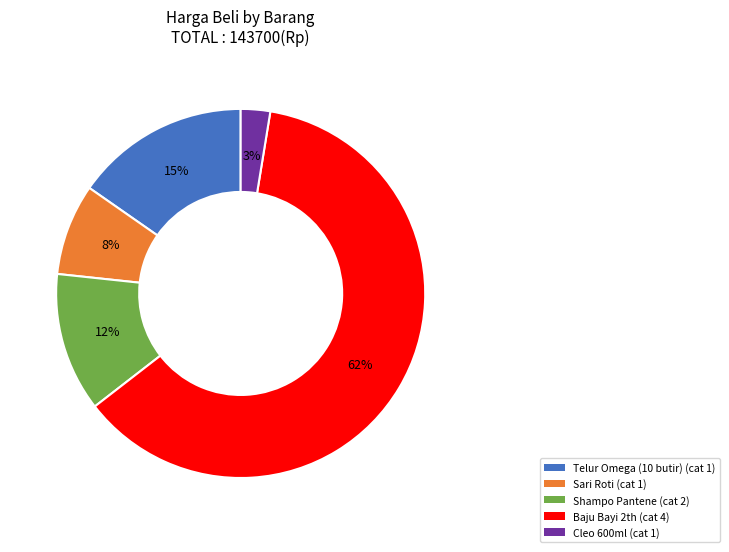

To the nearest percent, what is the difference between the Telur Omega (10 butir) and Shampo Pantene slice percentages?

3%